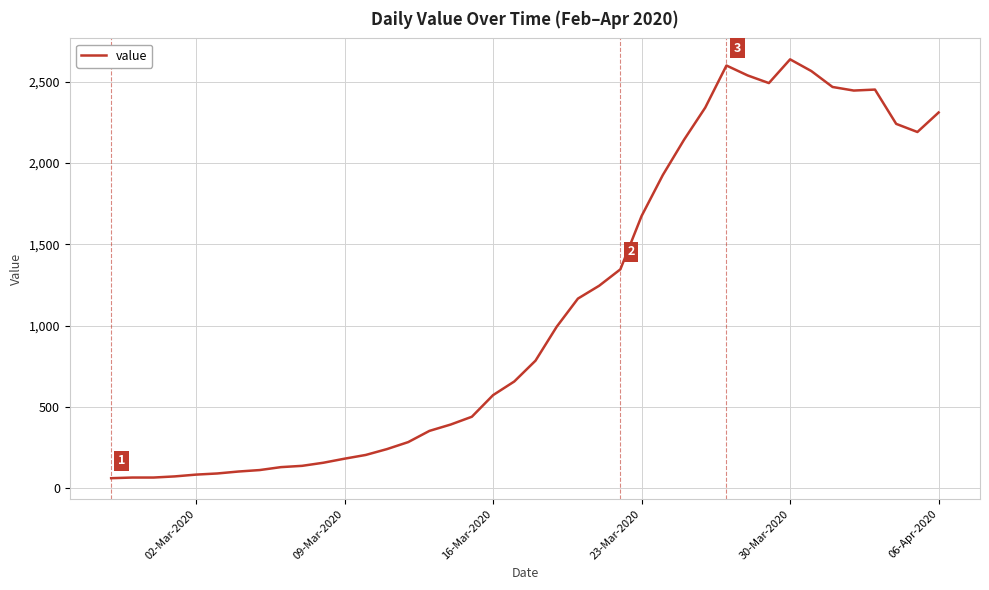

What is the difference between the maximum and minimum values?

2577